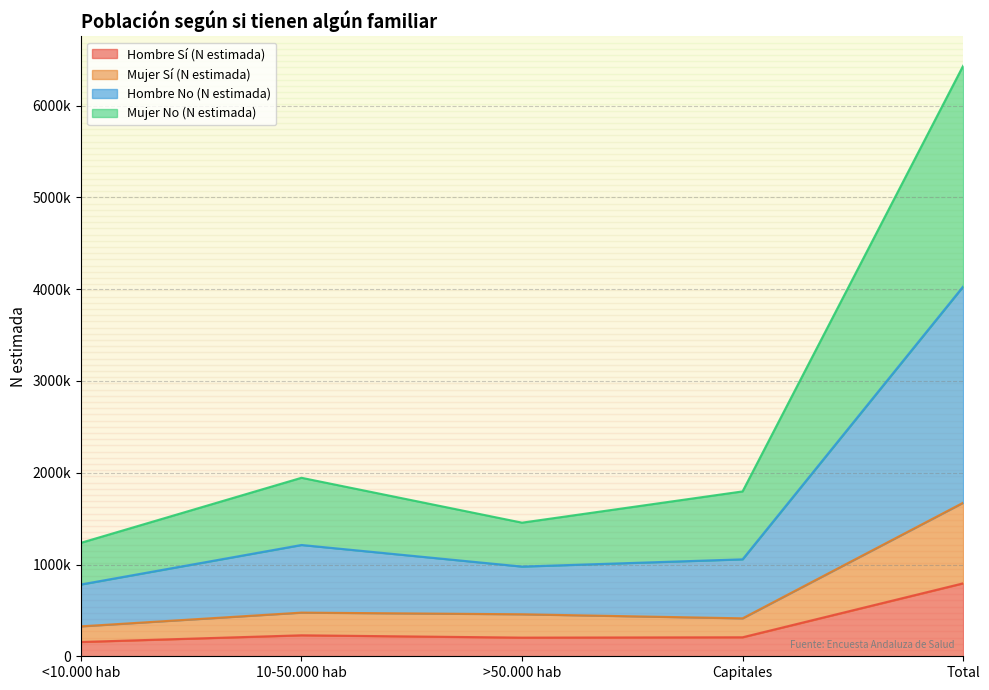

Count the number of categories in the chart.

5